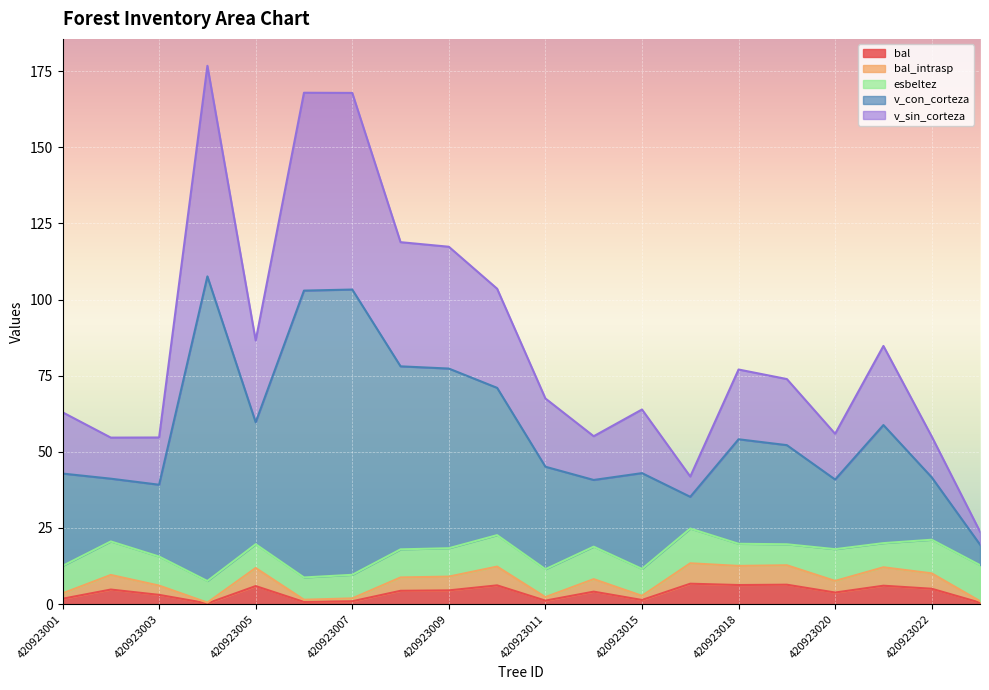

At how many categories does at least one series exceed 144?

3